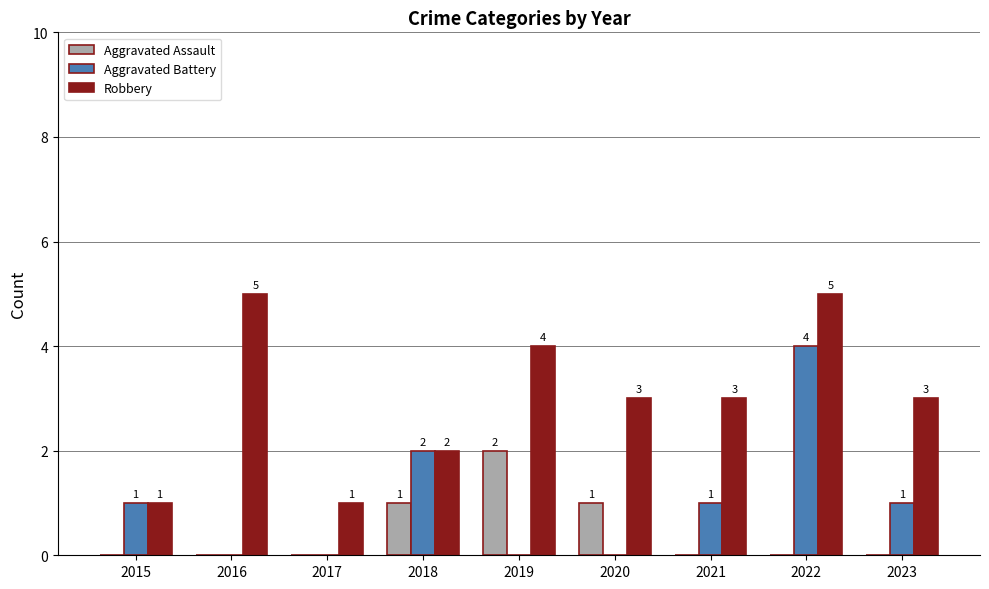

Reading left to right, transcribe all the data shown in this chart.

Aggravated Assault: 0	0	0	1	2	1	0	0	0
Aggravated Battery: 1	0	0	2	0	0	1	4	1
Robbery: 1	5	1	2	4	3	3	5	3